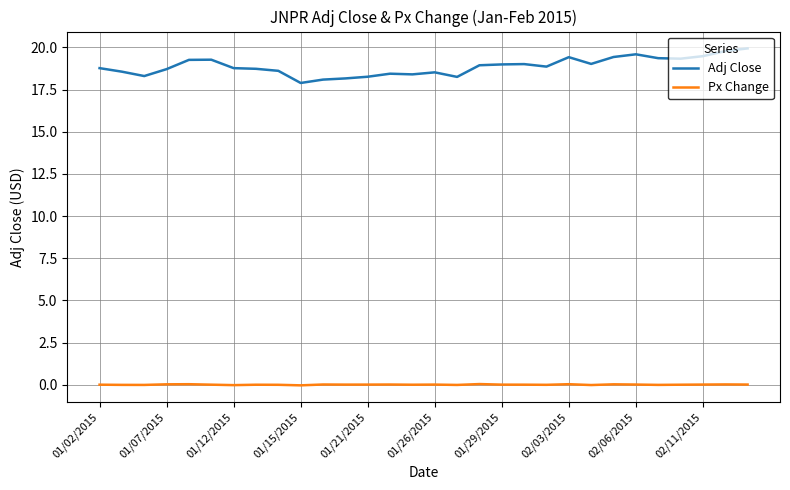

List the series in order of their peak value, highest first.

Adj Close, Px Change